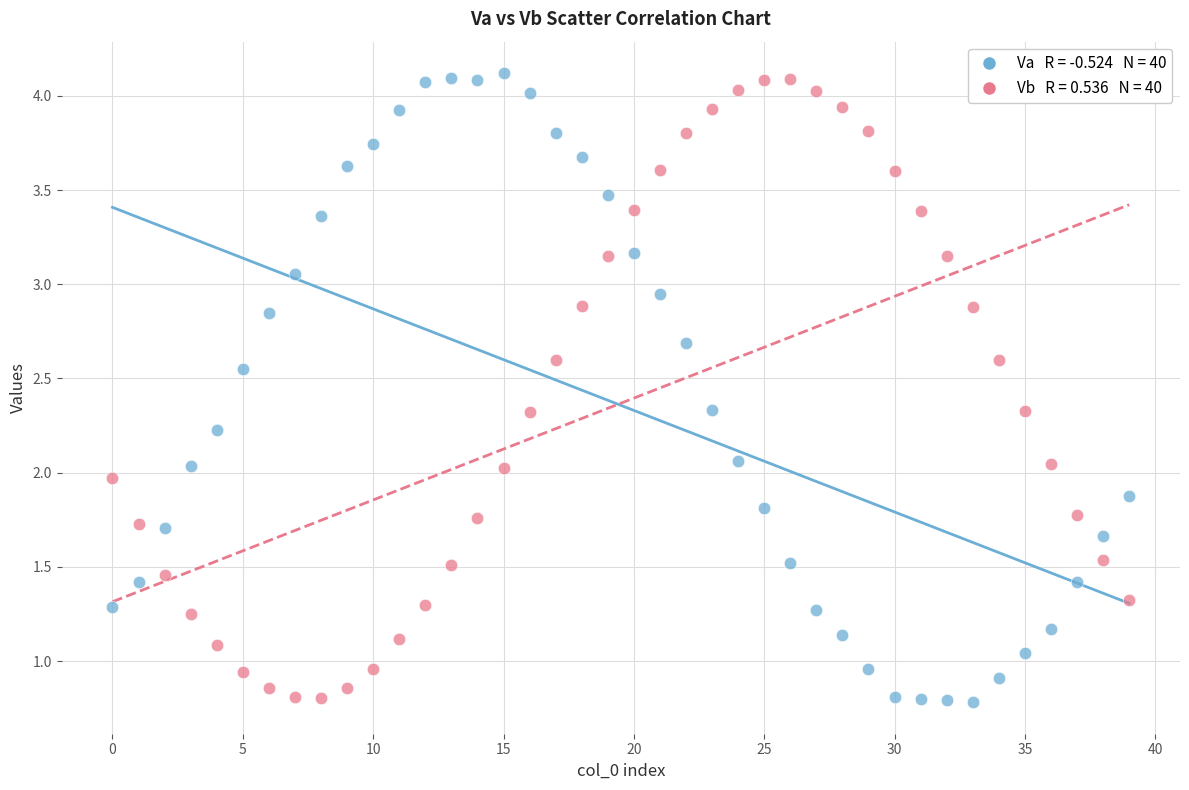

Across all data points, what is the range of Y values (max minus min)?

3.3